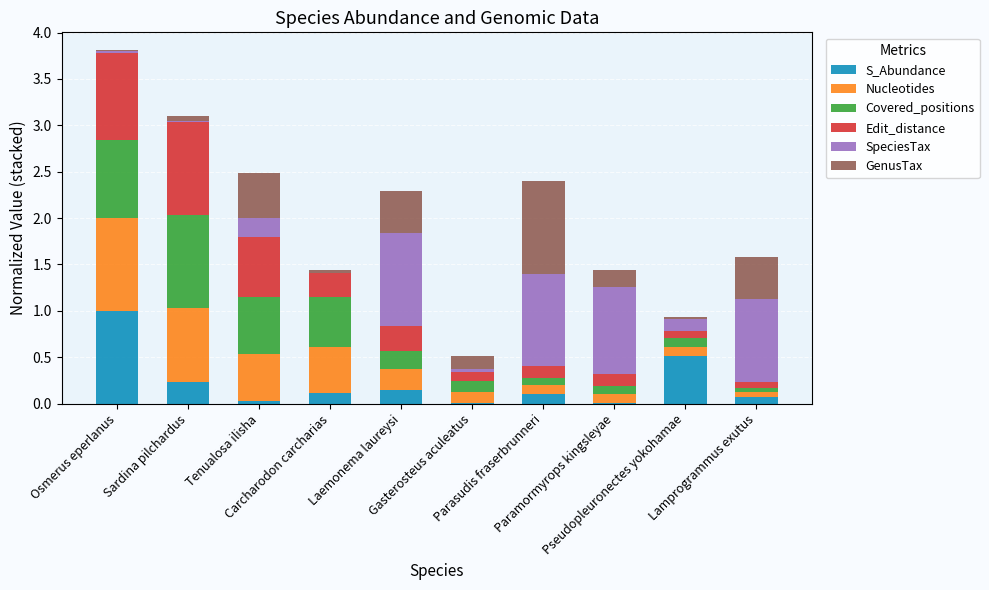

What position from the right is Laemonema laureysi?

6